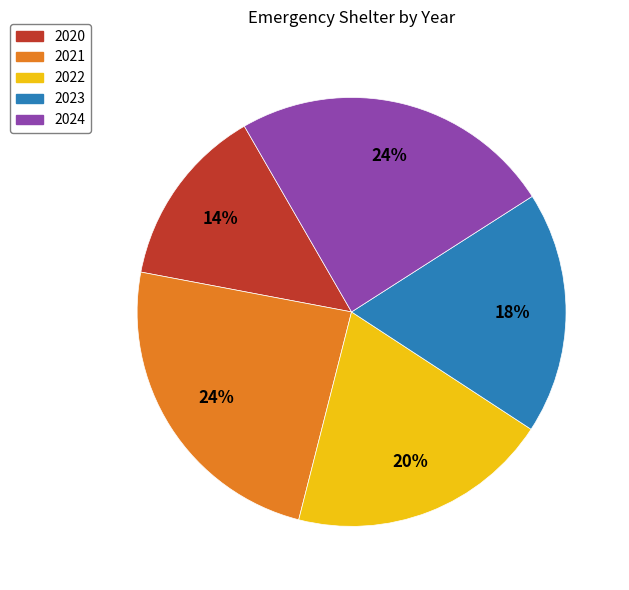

Is the sum of 2020 and 2021 greater than half?

No